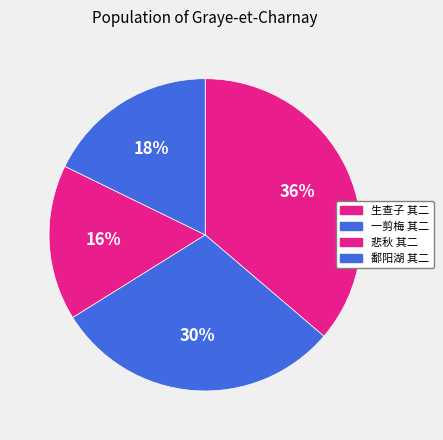

How many slices are in this pie chart?

4